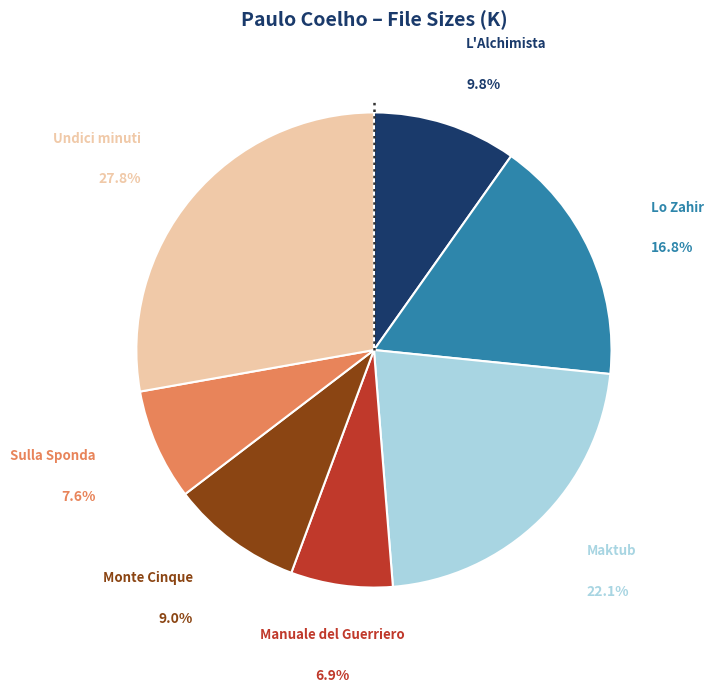

Is there a majority slice in this chart?

No